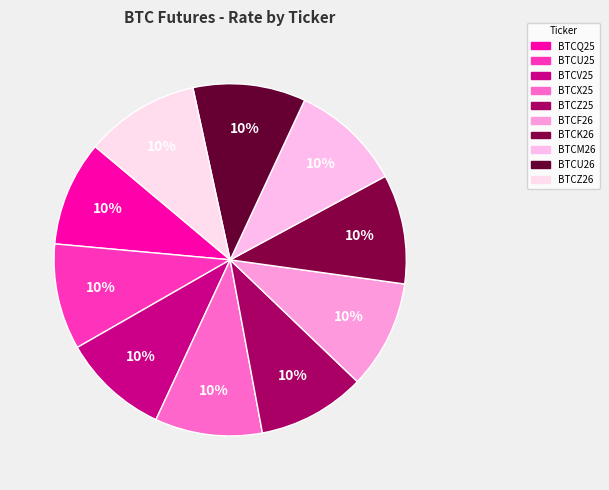

How many segments does this pie chart have?

10